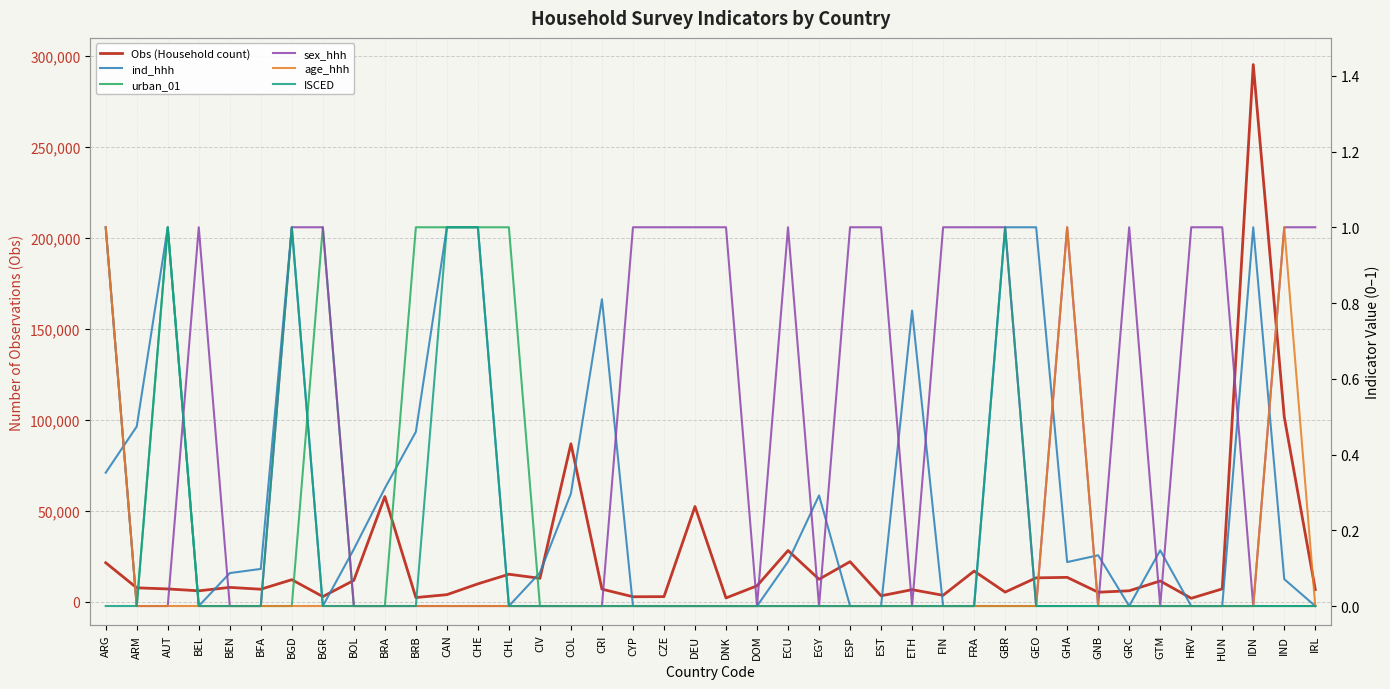

Where is the first local maximum for sex_hhh?

BEL